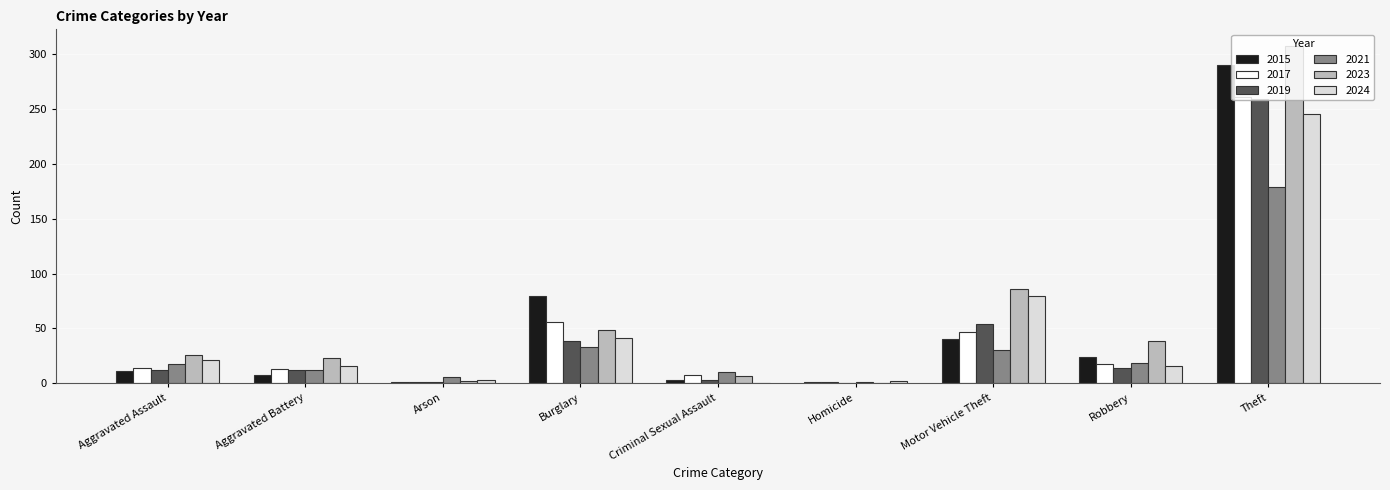

Which series has the largest total across all categories?

2023